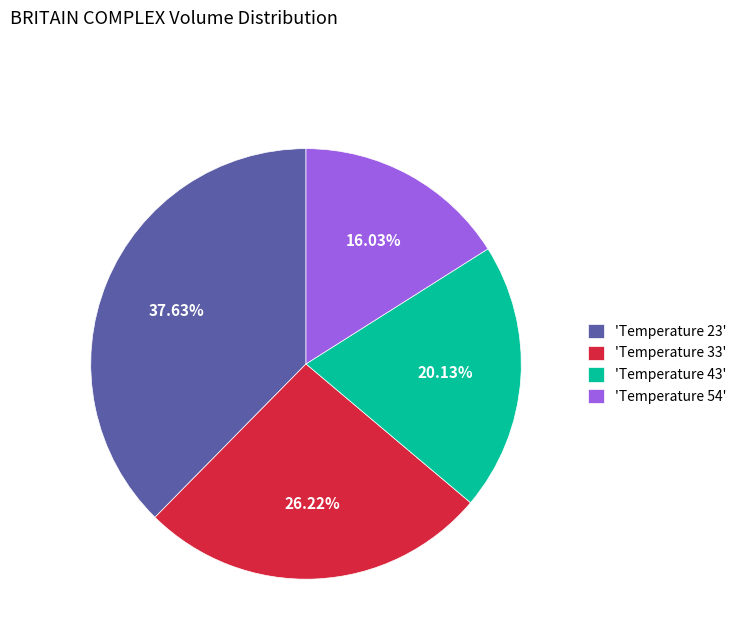

Does any single category account for the majority?

No